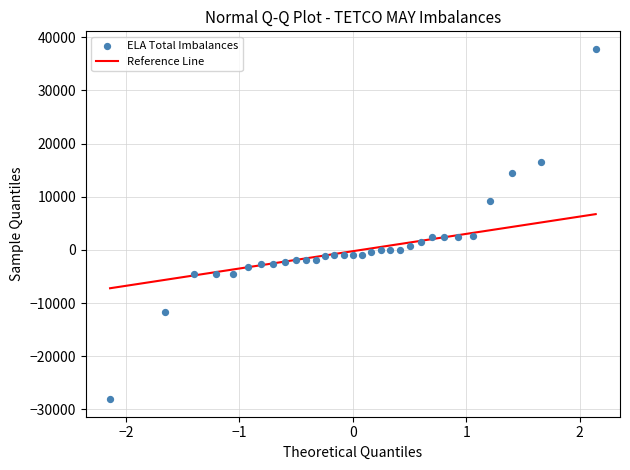

What is the range of Y values (max minus min)?

65893